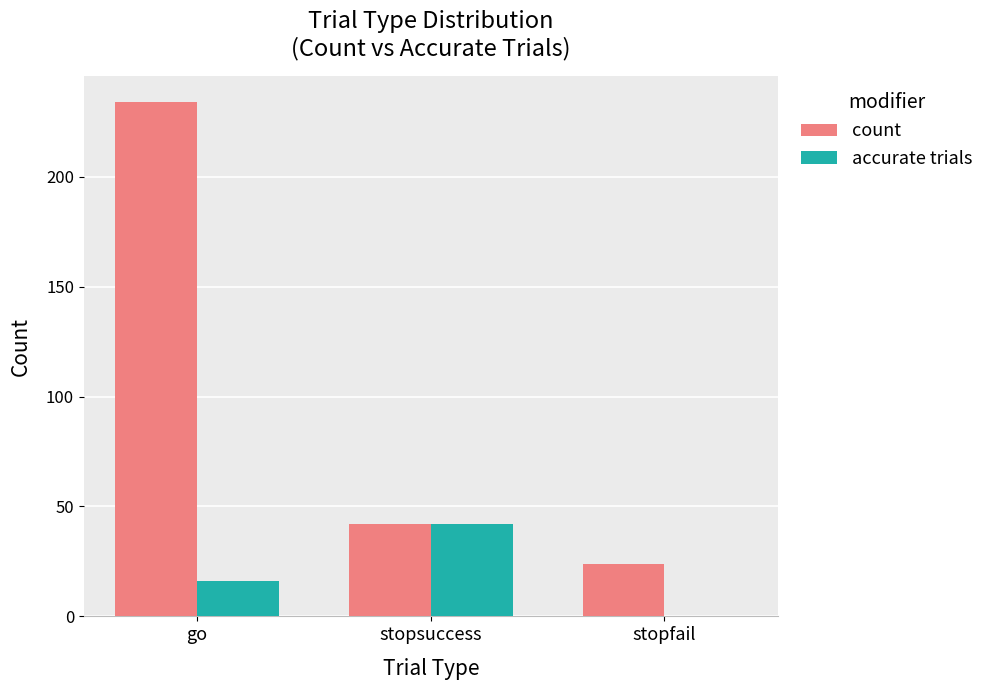

At which label is accurate trials closest to 21?

go